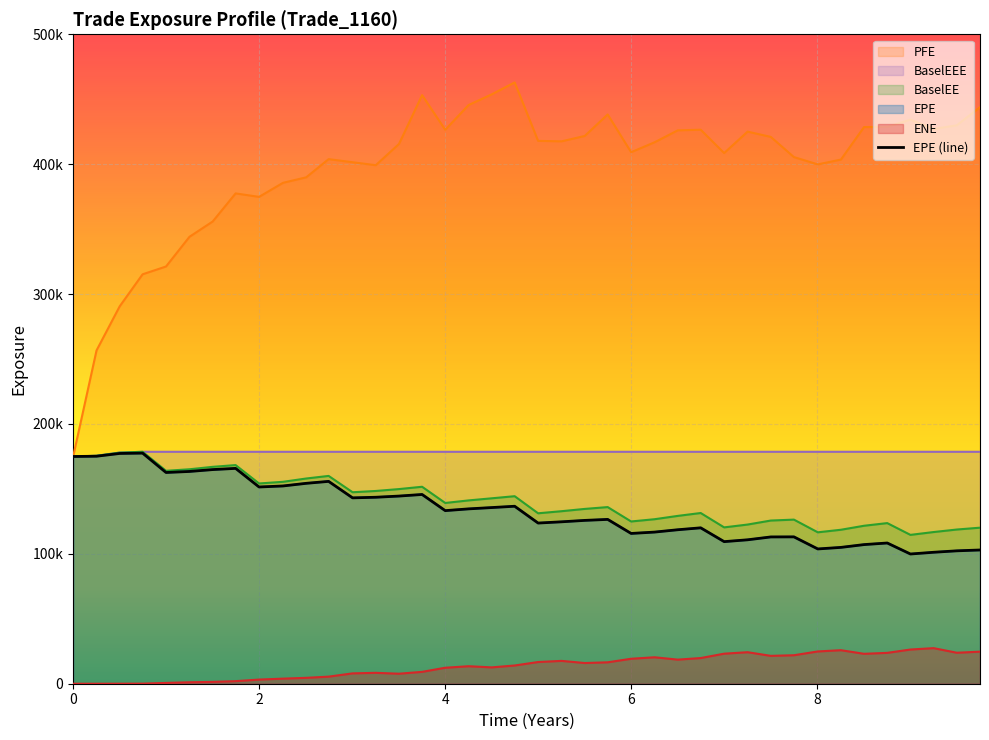

Rank the series at 6 from lowest to highest value.

ENE, EPE, BaselEE, BaselEEE, PFE